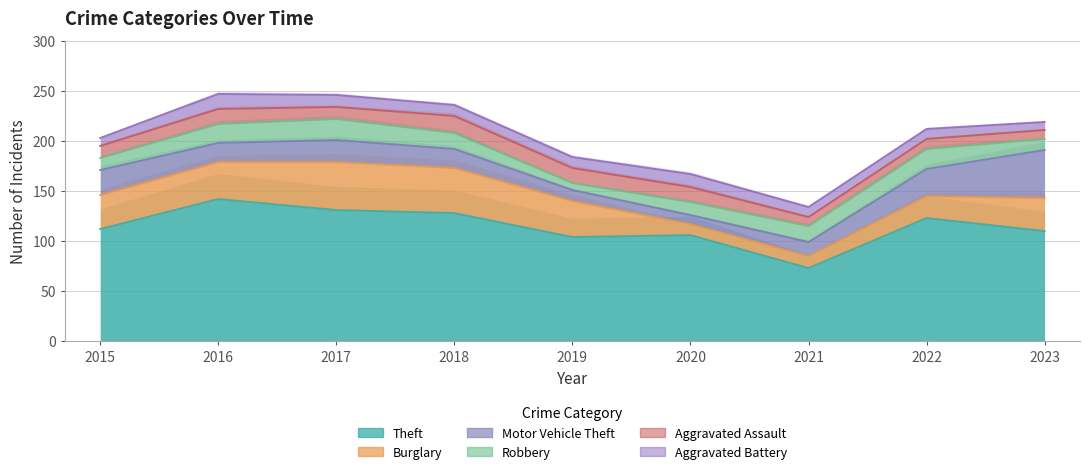

How many lines are shown in the chart?

6